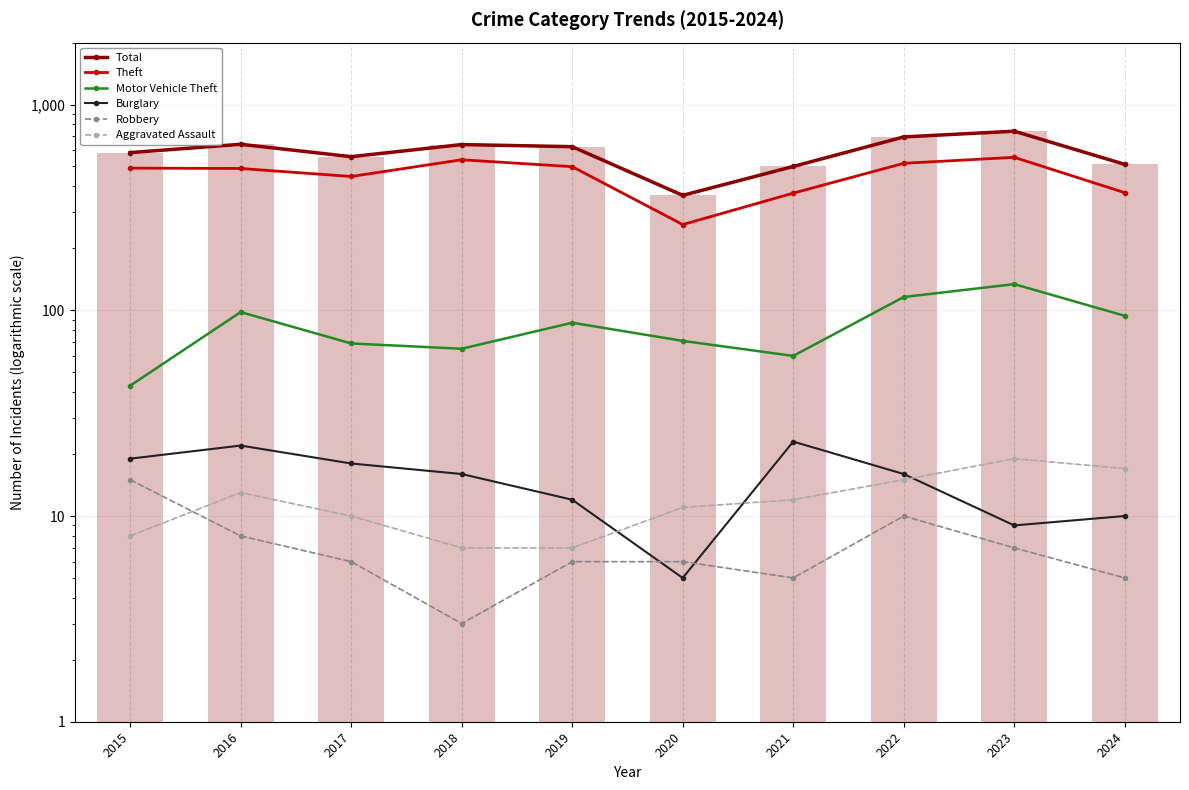

How many groups of bars are there?

10